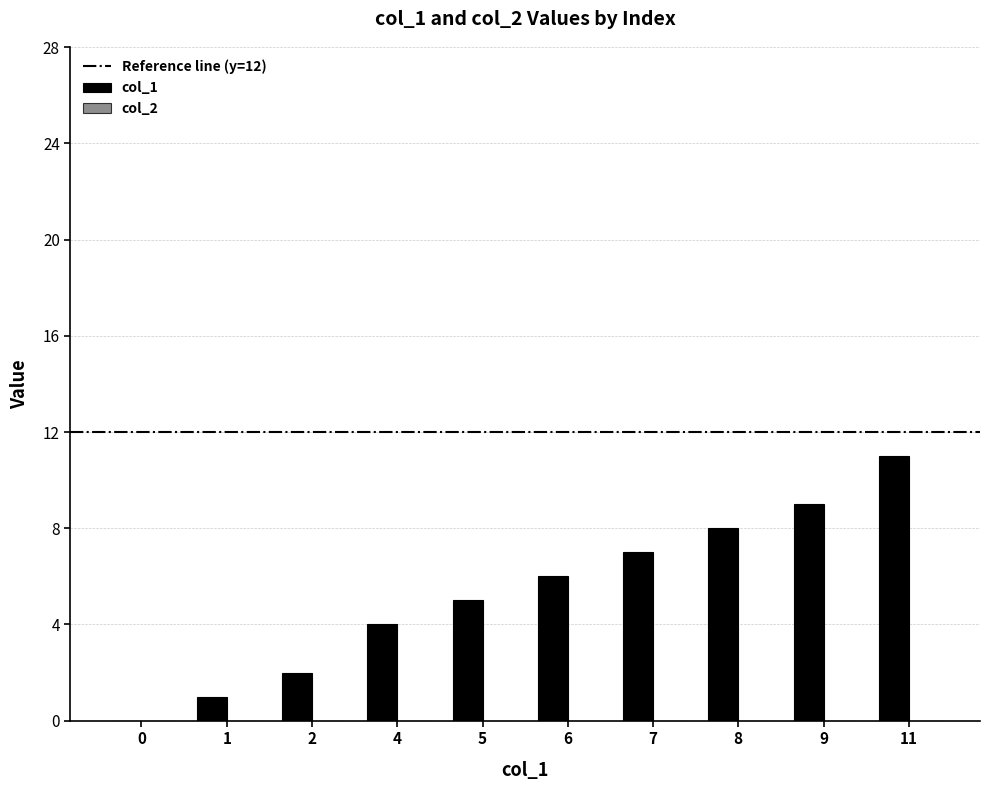

Is it true that the value at 1 is 1?

True